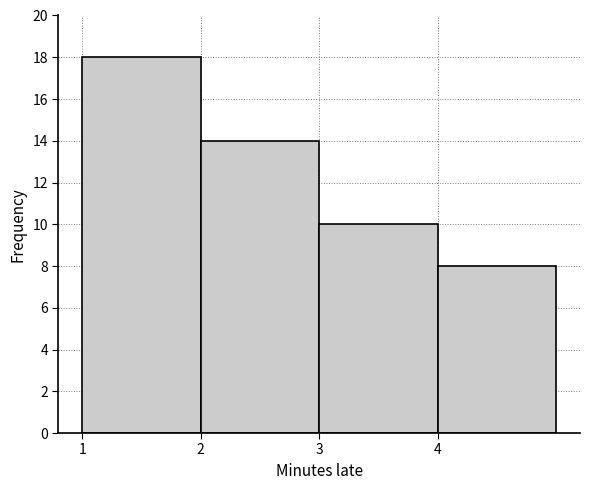

How tall is the bar that spans 4 to 5 on the x-axis? The values are not printed on the chart, so give them approximately, as read against the axis.

8